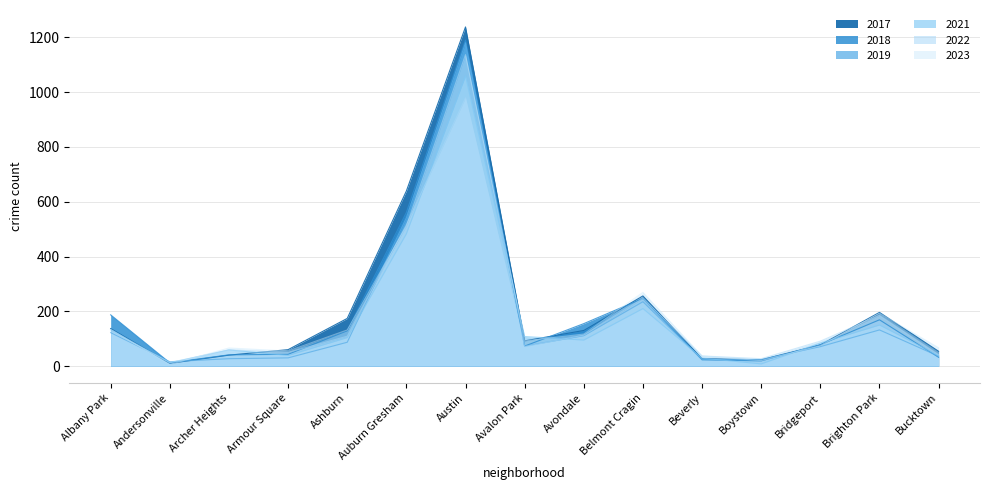

What is the sum of all 2021 values?

2612